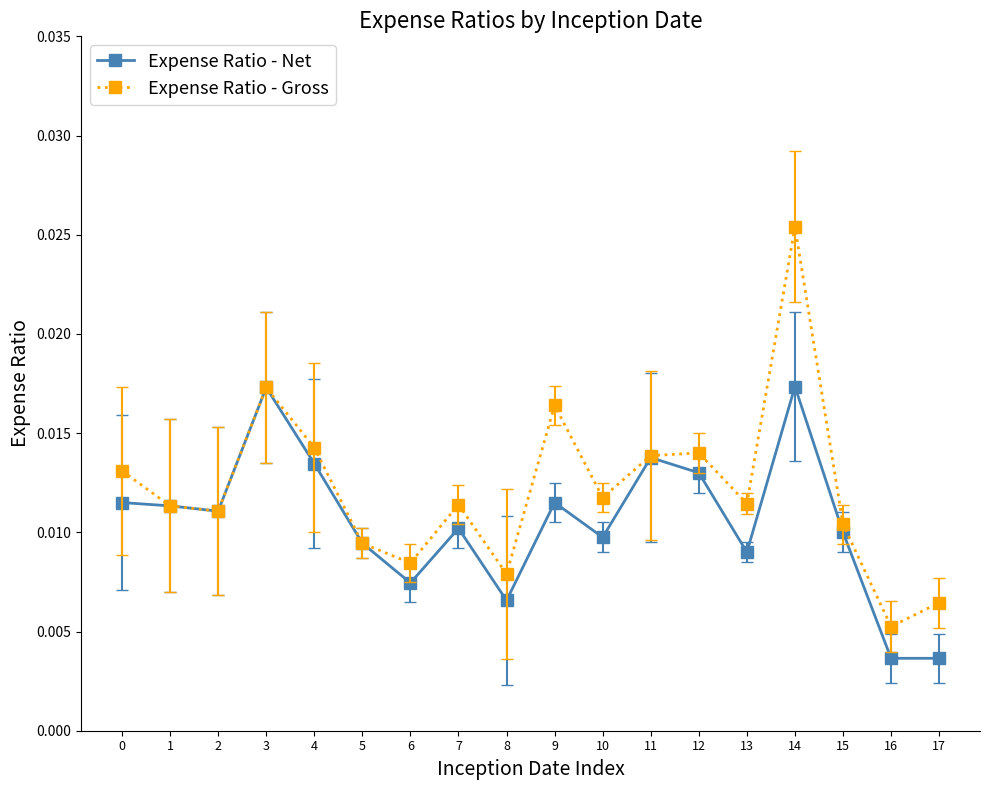

Count the Expense Ratio - Gross values in the range 0 to 1.

18